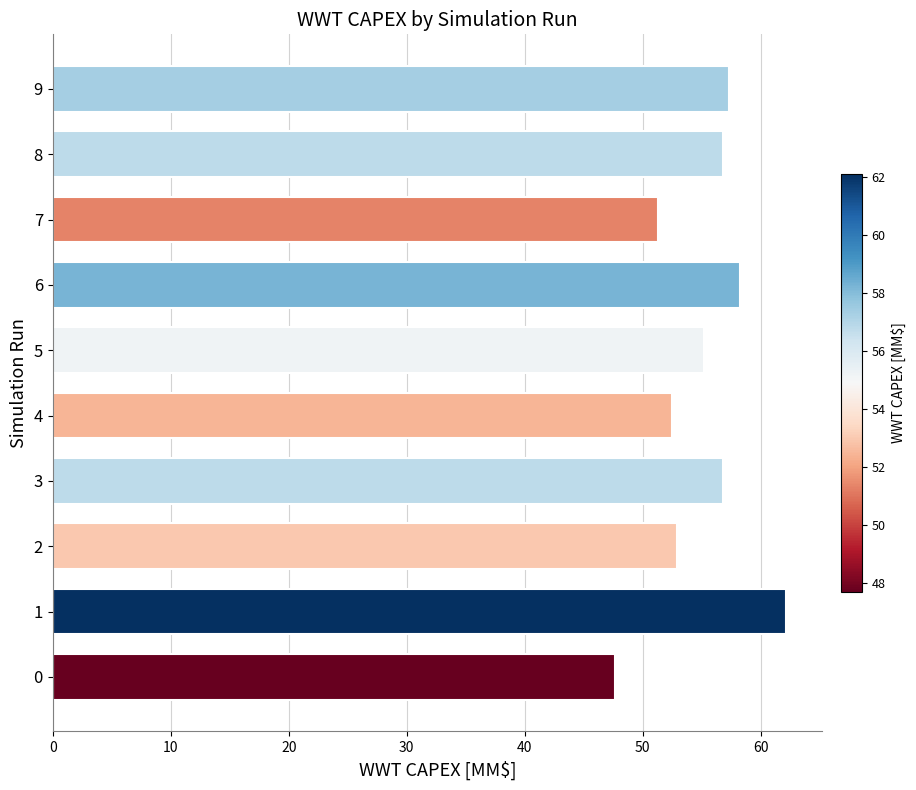

Read the value at 1.

62.1